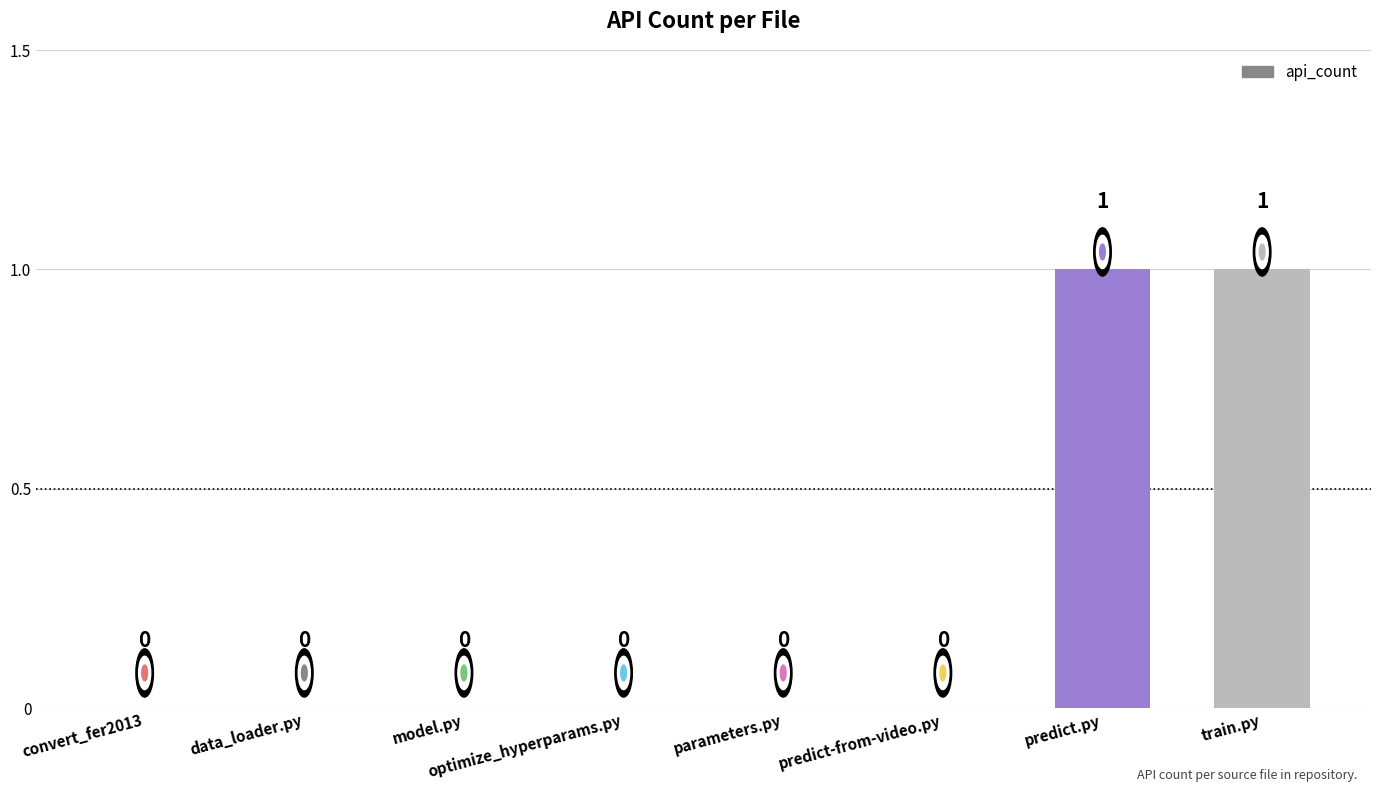

Is it true that the value at train.py is 1?

True